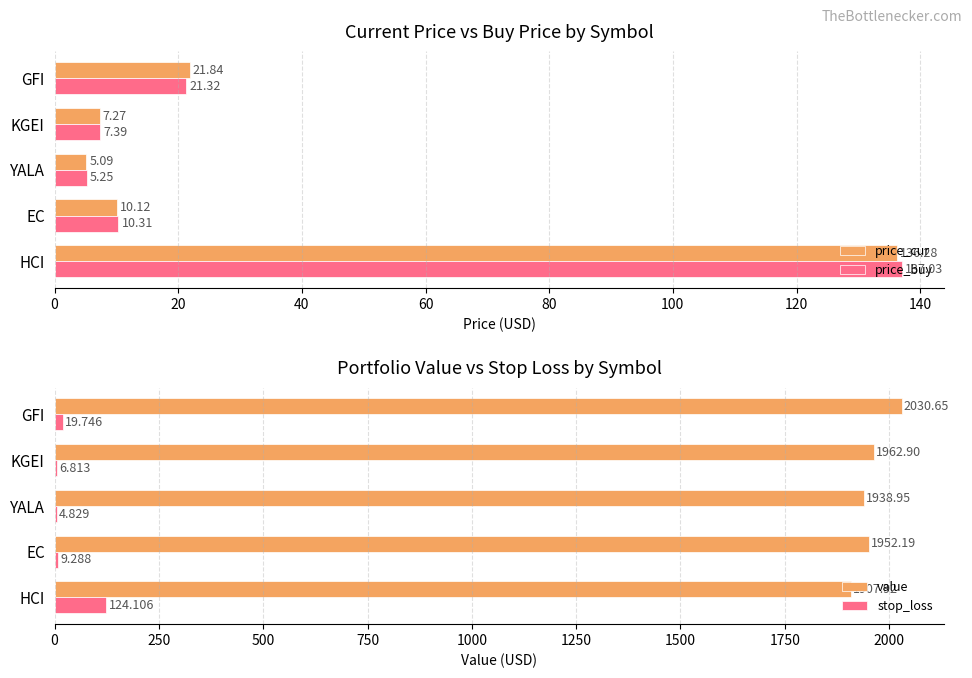

At how many categories does at least one series exceed 239?

5